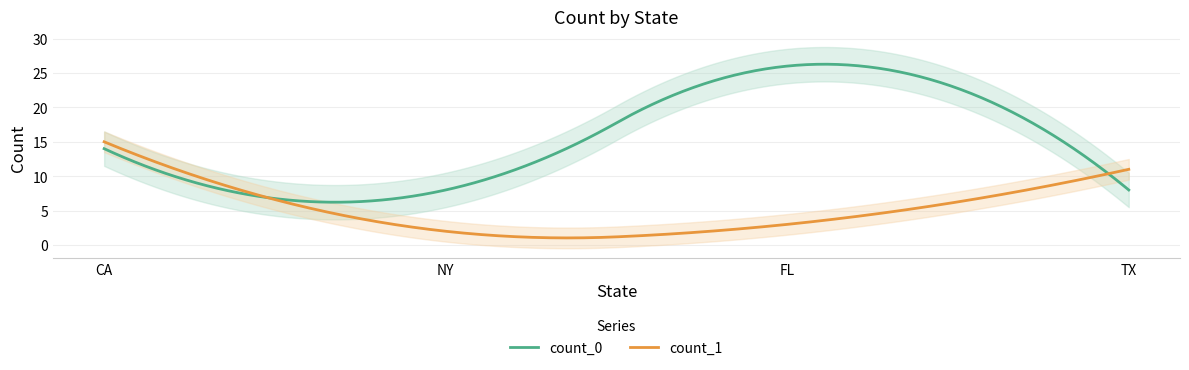

Reading left to right, transcribe all the data shown in this chart.

count_0: 14	8	26	8
count_1: 15	2	3	11